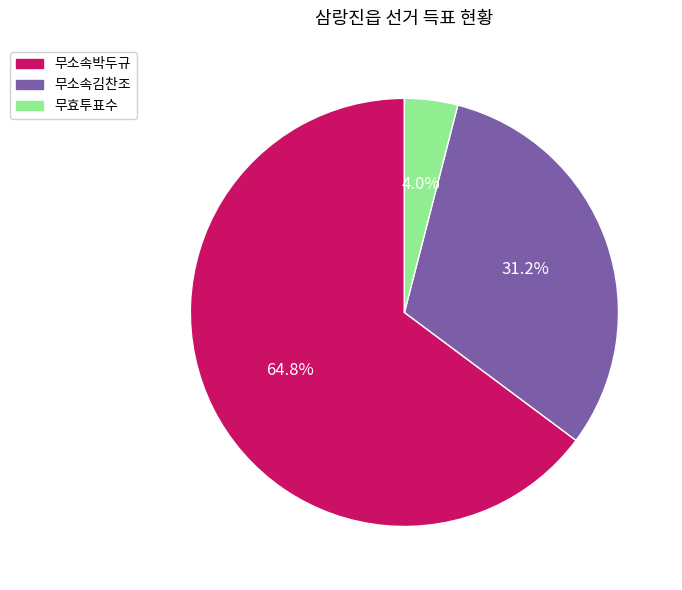

To the nearest percent, what is the combined percentage of 무효투표수 and 무소속김찬조?

35%